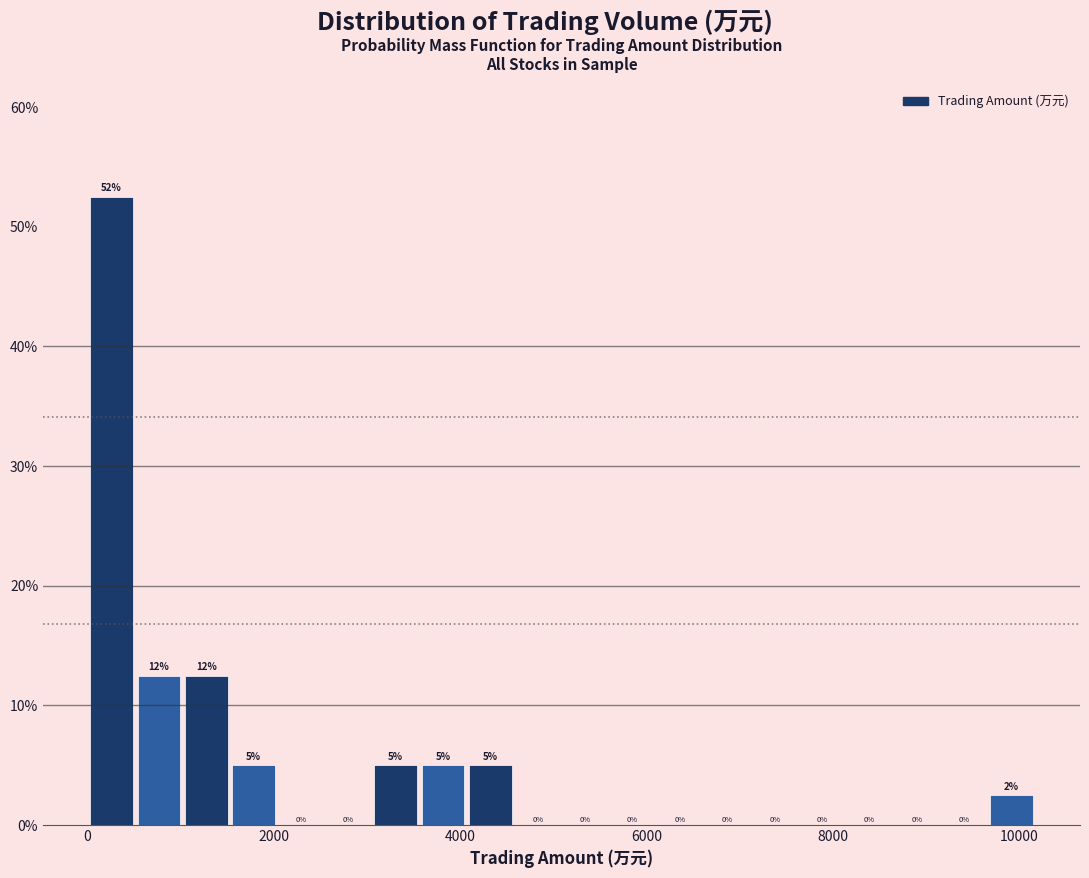

Around what value on the x-axis is the tallest bar? Give the approximate position of its centre, as read against the axis.

200